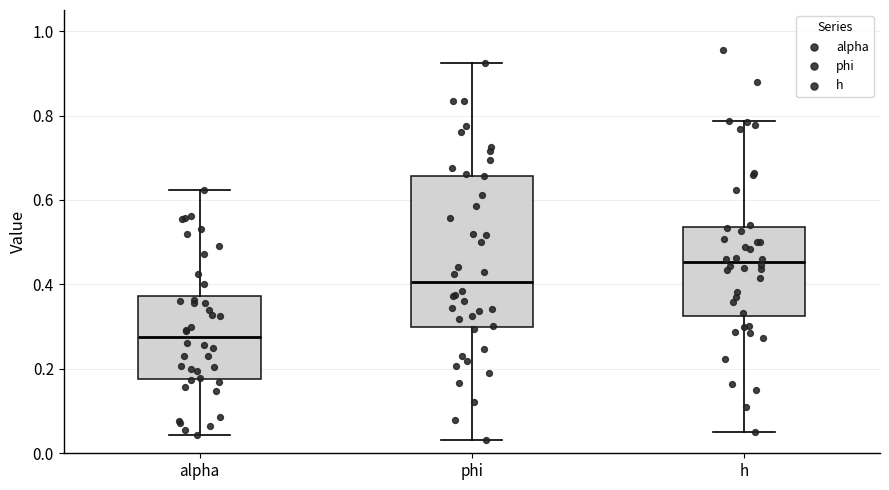

Reading left to right, transcribe this box plot: for each box, give where its median line is, the range the box spans, and where its two whiskers end, as read against the y-axis. The values are not printed on the chart, so give them approximately, as read against the axis.

alpha: median 0.28, box 0.18 to 0.38, whiskers 0.04 to 0.62
phi: median 0.40, box 0.30 to 0.66, whiskers 0.04 to 0.92
h: median 0.46, box 0.32 to 0.54, whiskers 0.06 to 0.78